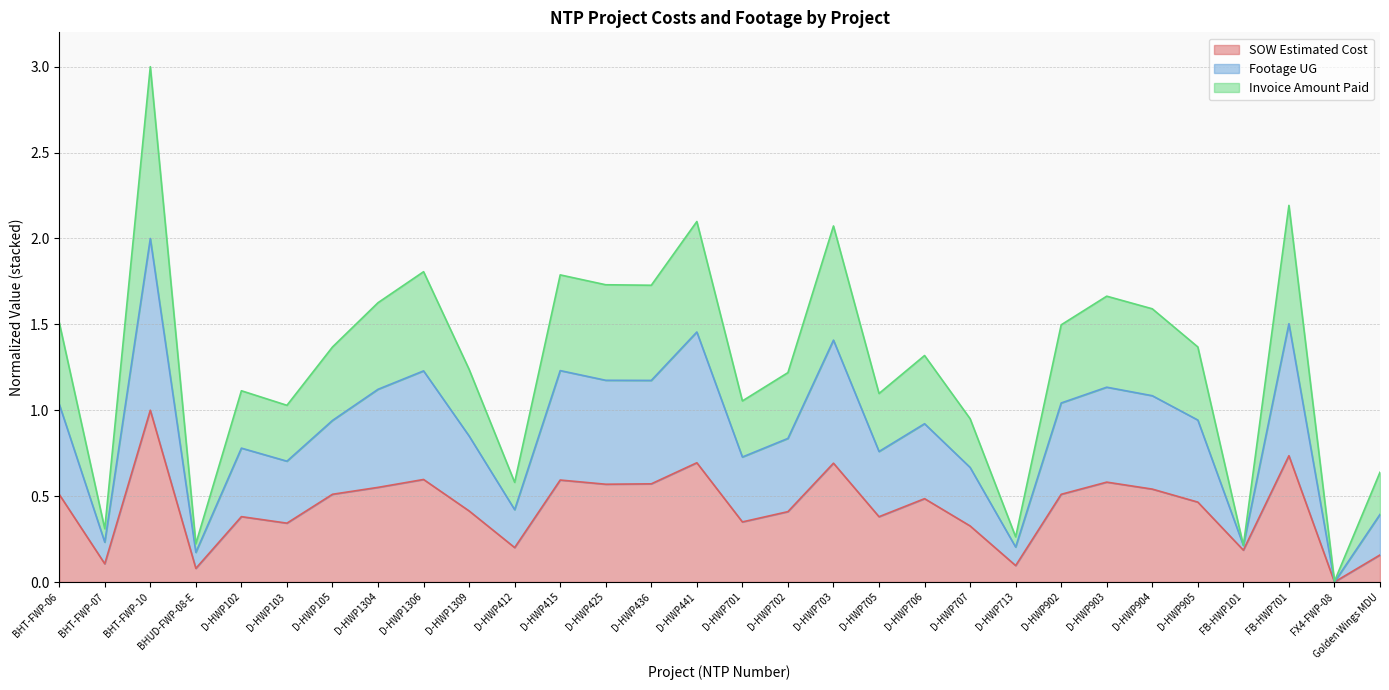

At which category is the sum across all series the highest?

BHT-FWP-10